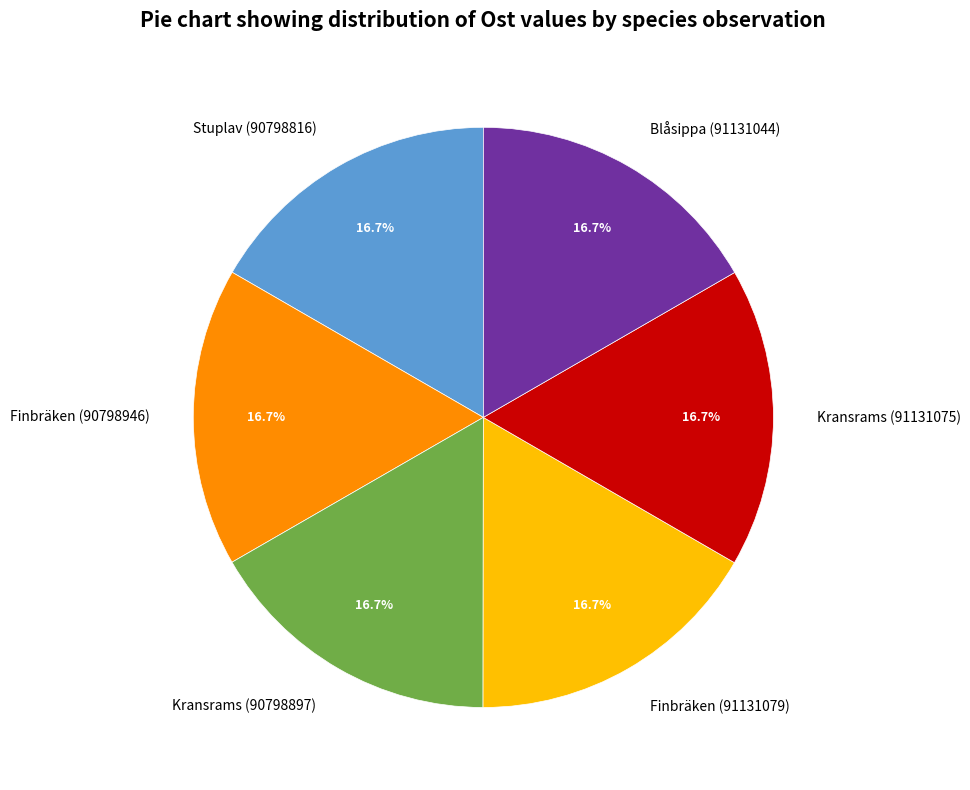

Is there any slice that represents more than half of the pie?

No